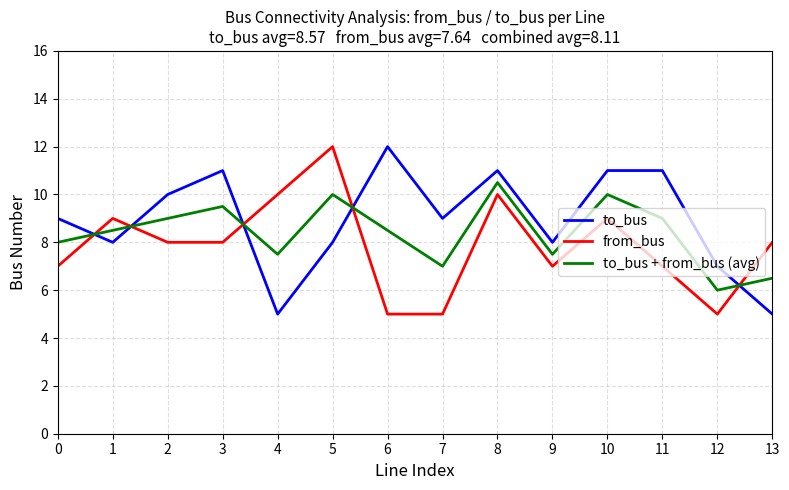

Is it true that to_bus + from_bus (avg) equals 7.0 at 7?

True